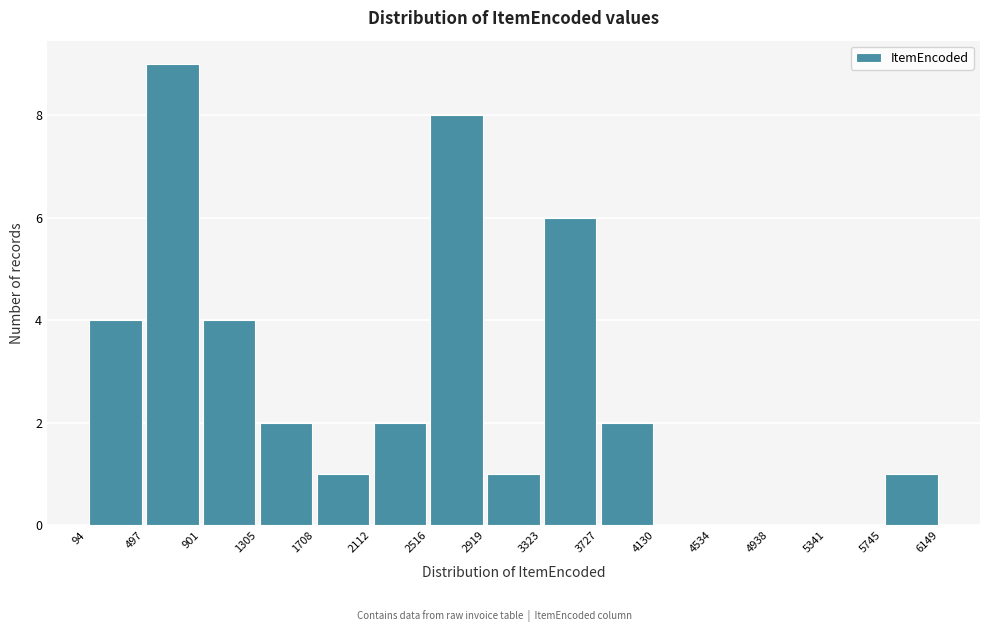

Reading left to right, list every bar in this chart as the range it spans on the x-axis followed by its height. The values are not printed on the chart, so give them approximately, as read against the axis.

94 to 497: 4
497 to 901: 9
901 to 1305: 4
1305 to 1708: 2
1708 to 2112: 1
2112 to 2516: 2
2516 to 2919: 8
2919 to 3323: 1
3323 to 3727: 6
3727 to 4130: 2
4130 to 4534: 0
4534 to 4938: 0
4938 to 5341: 0
5341 to 5745: 0
5745 to 6149: 1